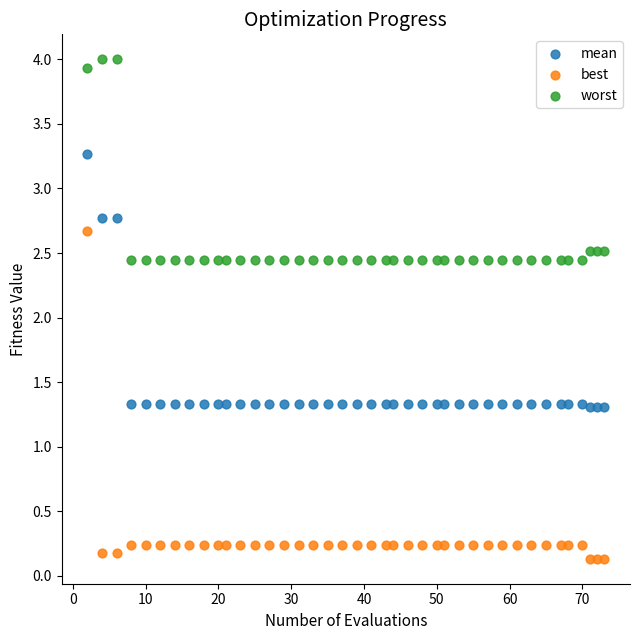

Which series reaches the maximum Y coordinate?

worst